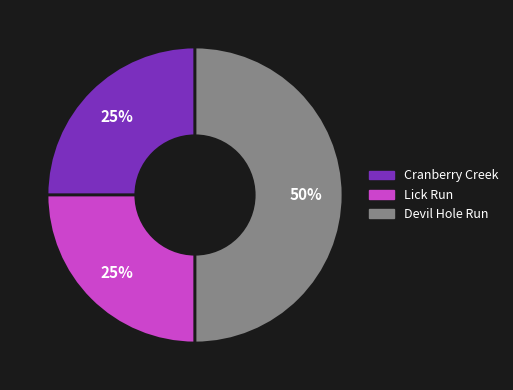

The Devil Hole Run slice represents 64% of the pie. True or false?

False